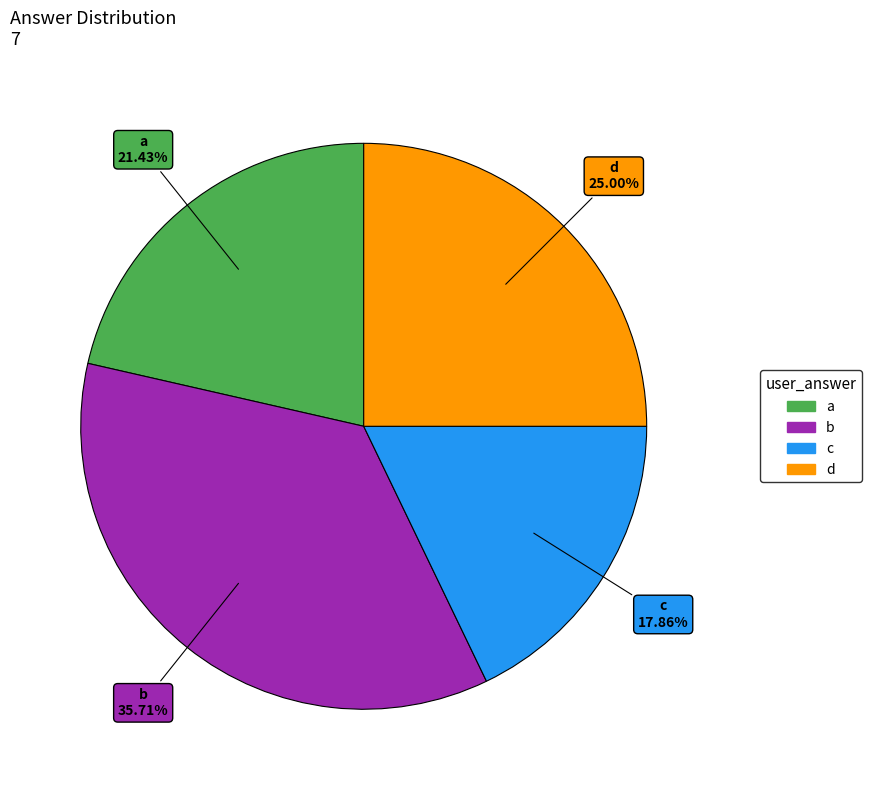

Does any single category account for the majority?

No